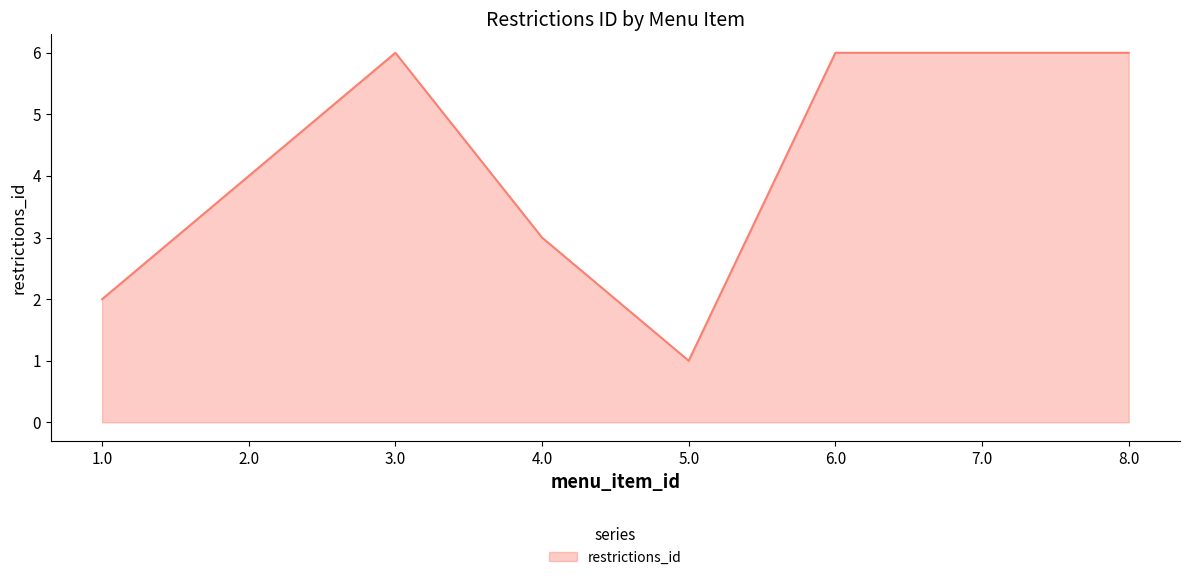

How many series are shown in this chart?

1